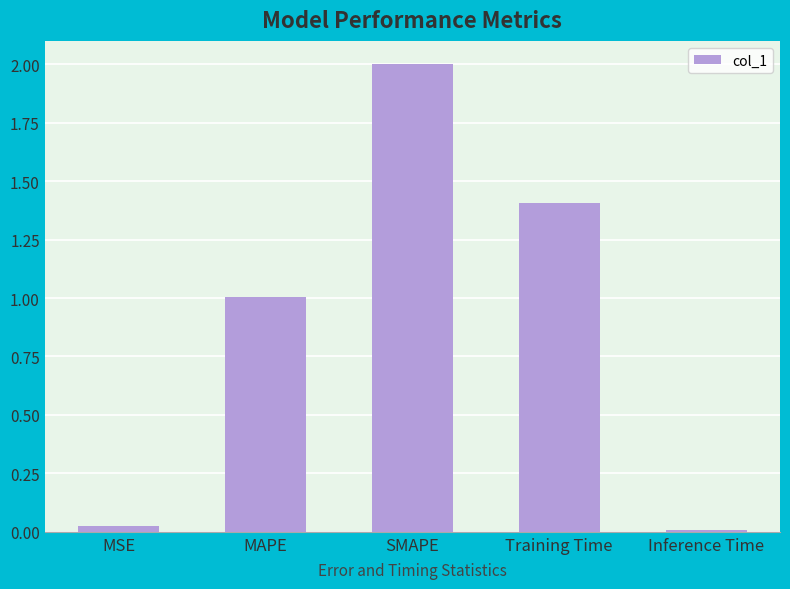

The value at Training Time is 1.4. True or false?

True